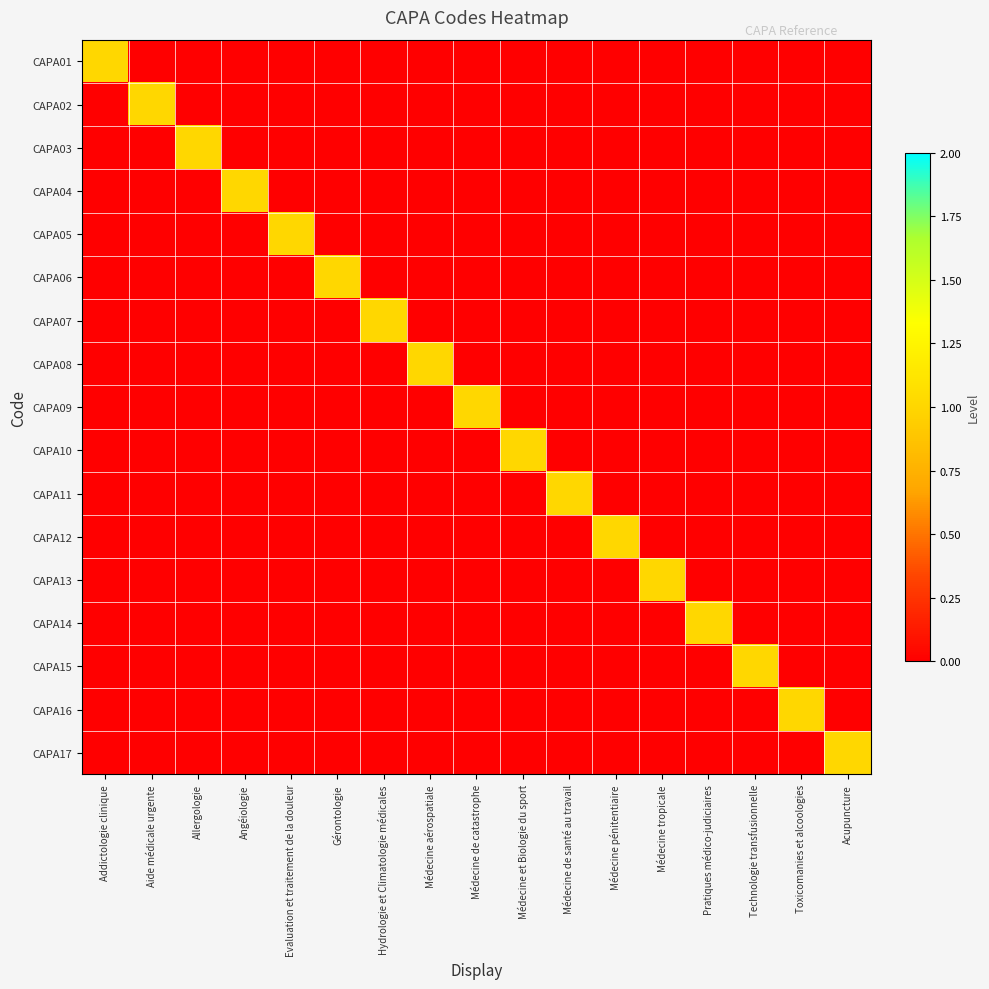

Rank the series by their maximum value, from highest to lowest.

CAPA01, CAPA02, CAPA03, CAPA04, CAPA05, CAPA06, CAPA07, CAPA08, CAPA09, CAPA10, CAPA11, CAPA12, CAPA13, CAPA14, CAPA15, CAPA16, CAPA17